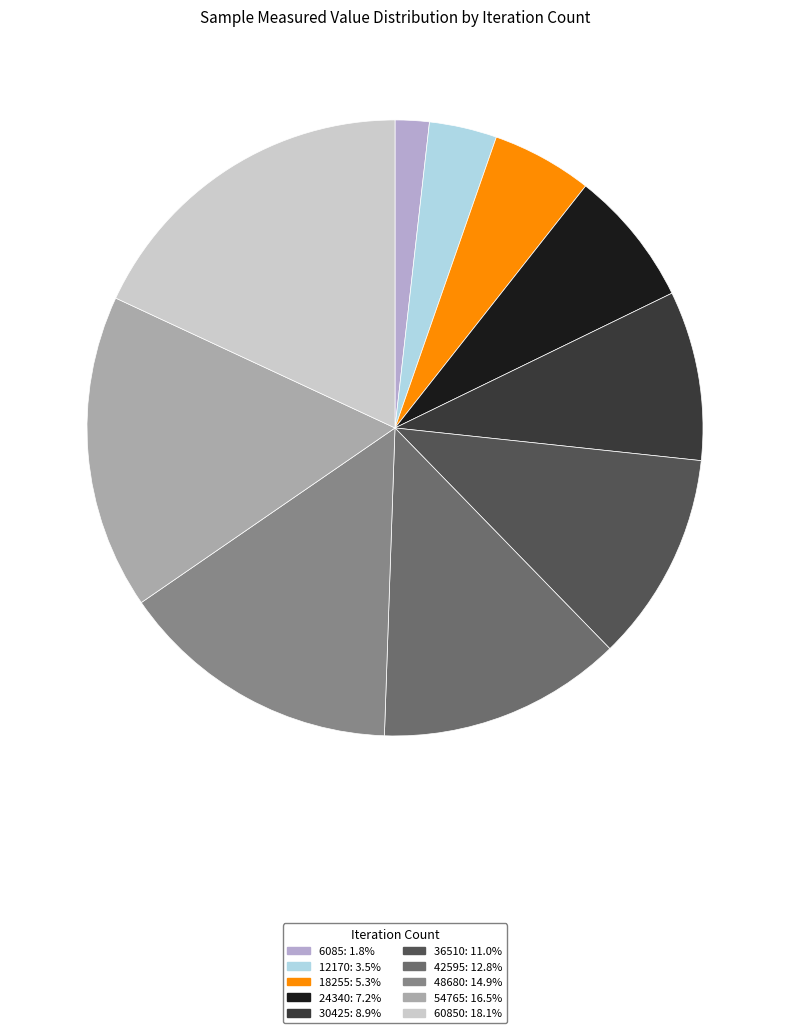

To the nearest percent, what is the difference between the largest and smallest slice percentages?

16%